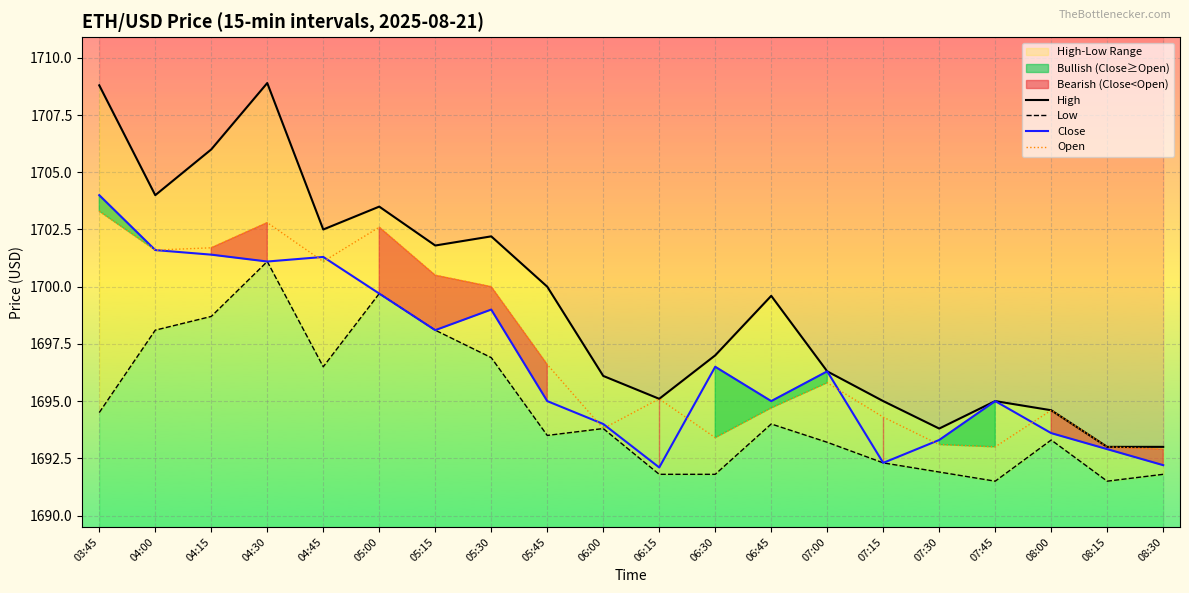

How many data points in Open are above 1695?

11